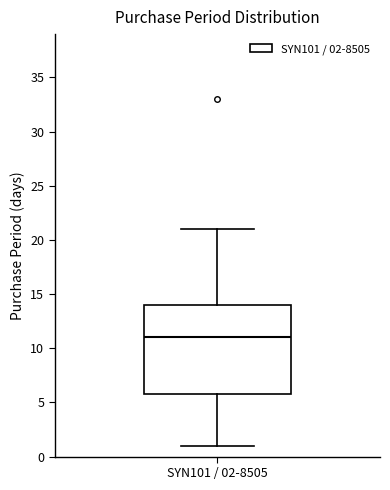

Transcribe this box plot: give where the median line is, the range the box spans, and where the two whiskers end, as read against the y-axis. The values are not printed on the chart, so give them approximately, as read against the axis.

median 11, box 6 to 14, whiskers 1 to 21